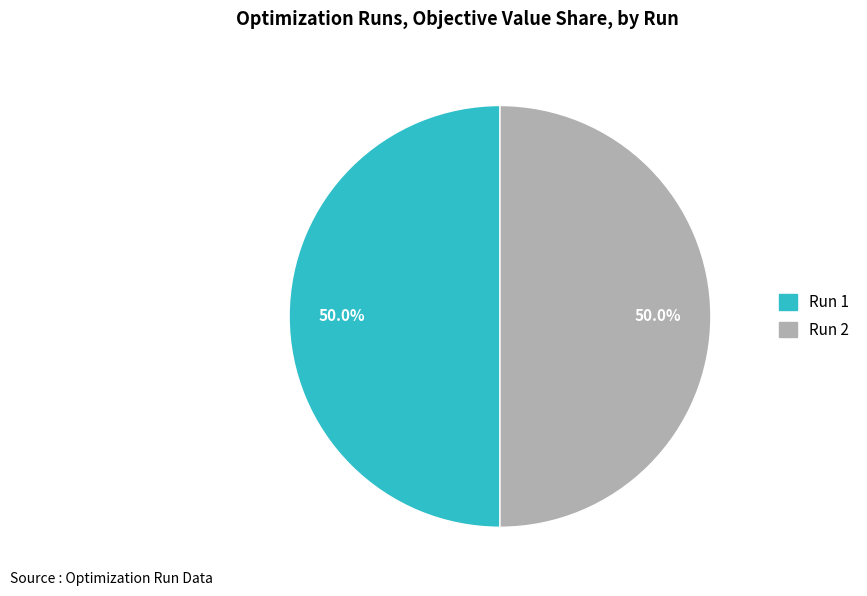

Do Run 2 and Run 1 together represent more than half of the pie?

Yes